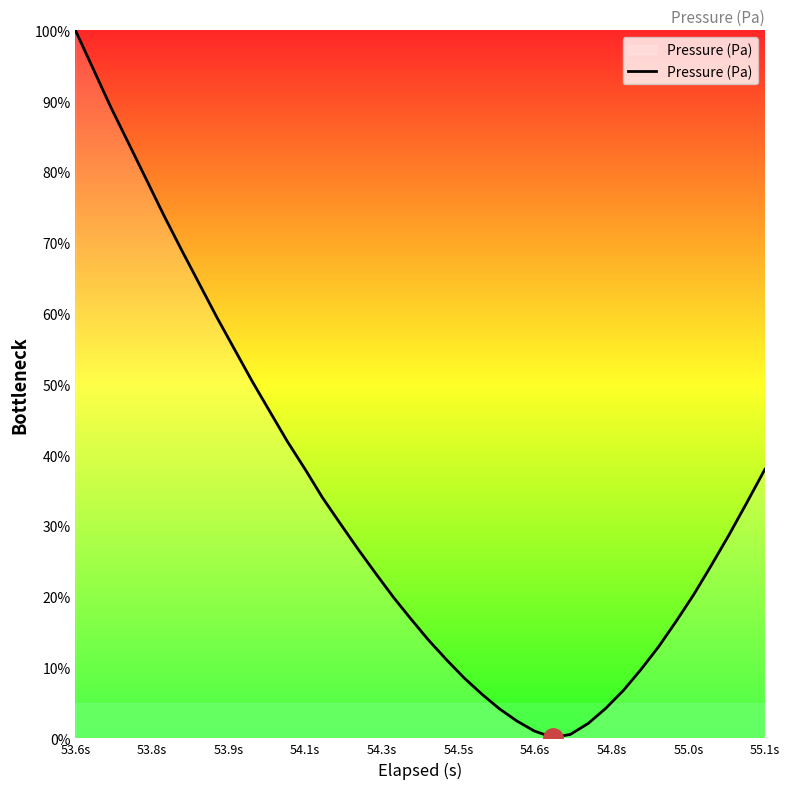

What is the difference between the maximum and minimum values?

99.9